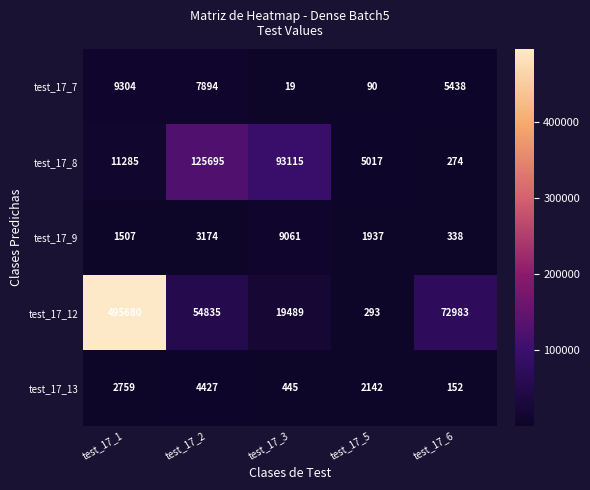

Is it true that test_17_13 equals 4449 at test_17_1?

False